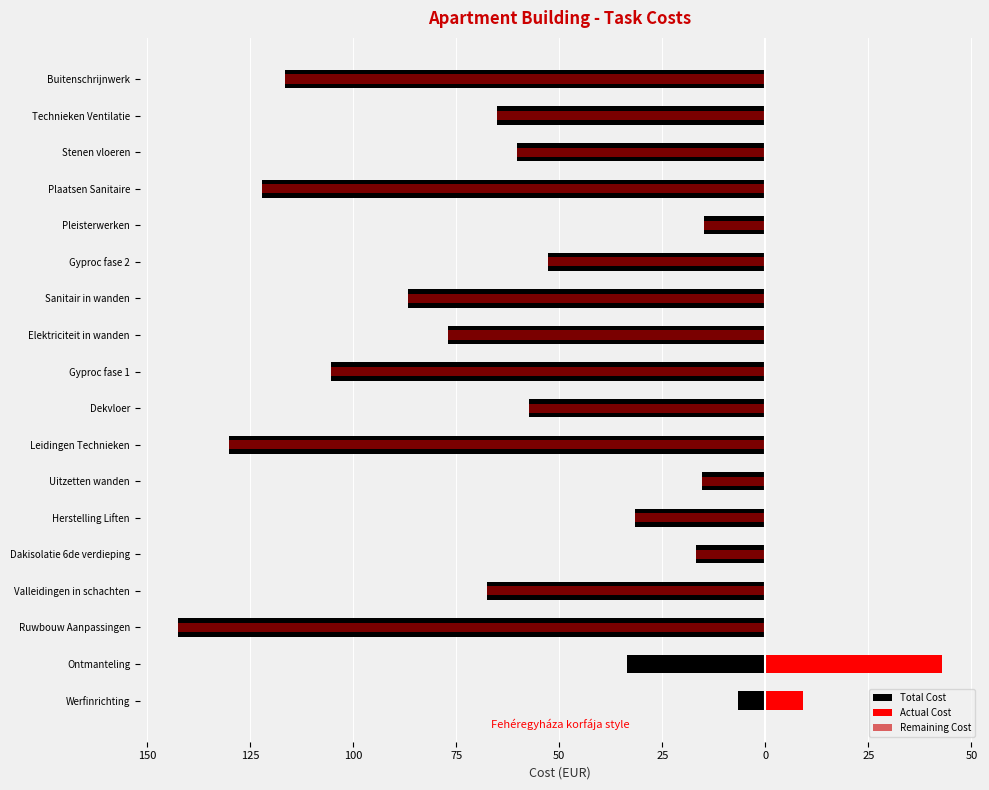

How many data points in Remaining Cost are less than -60?

10